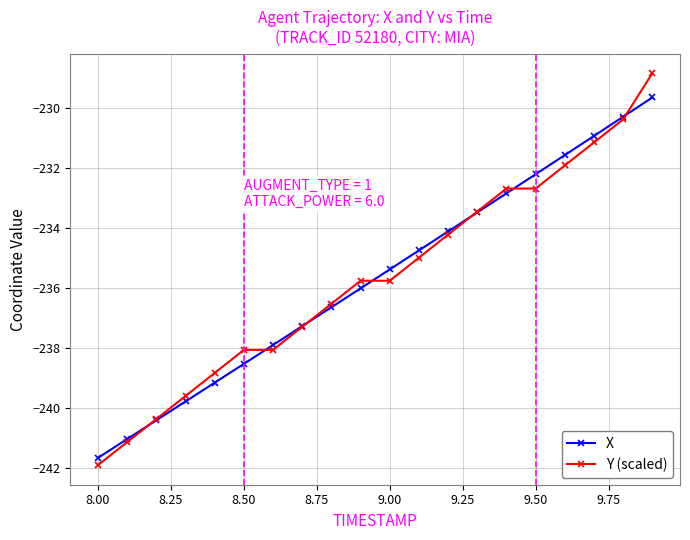

Rank the series by their maximum value, from lowest to highest.

X, Y (scaled)